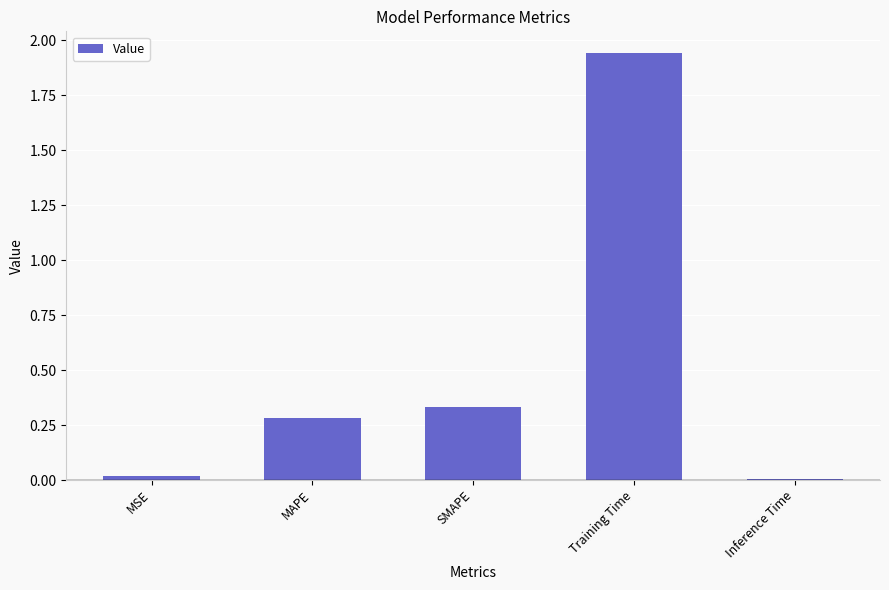

At which category does the chart reach its peak across all series?

Training Time